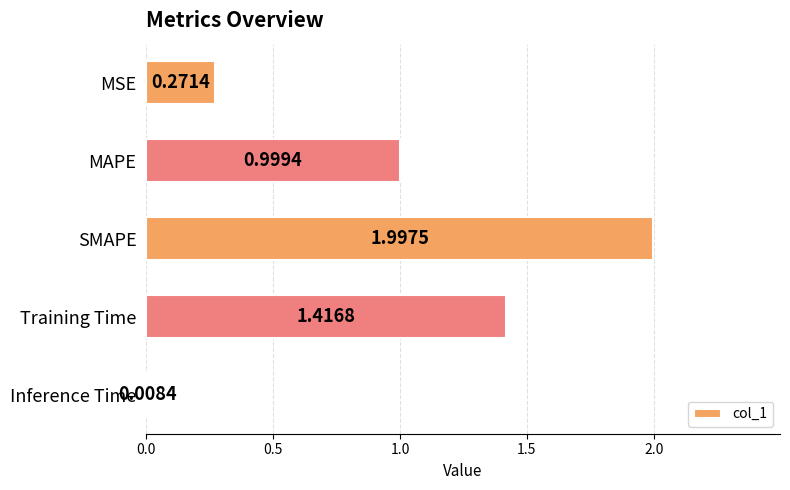

What is the change in value from MAPE to Inference Time?

-1.0